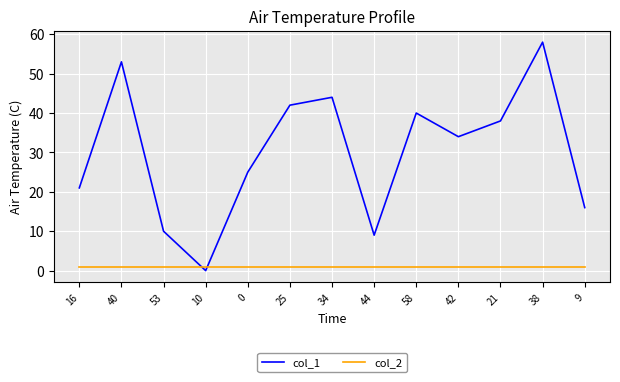

True or false: col_2 has a value of 1 at 9.

True